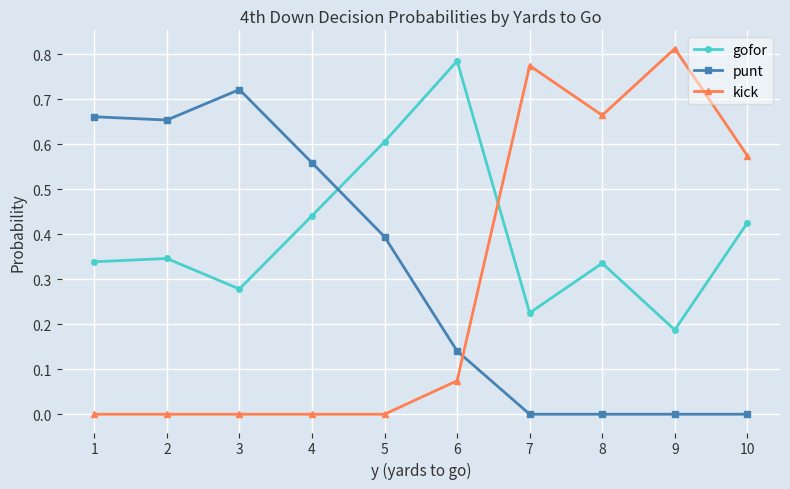

Rank the series by their maximum value, from lowest to highest.

punt, gofor, kick